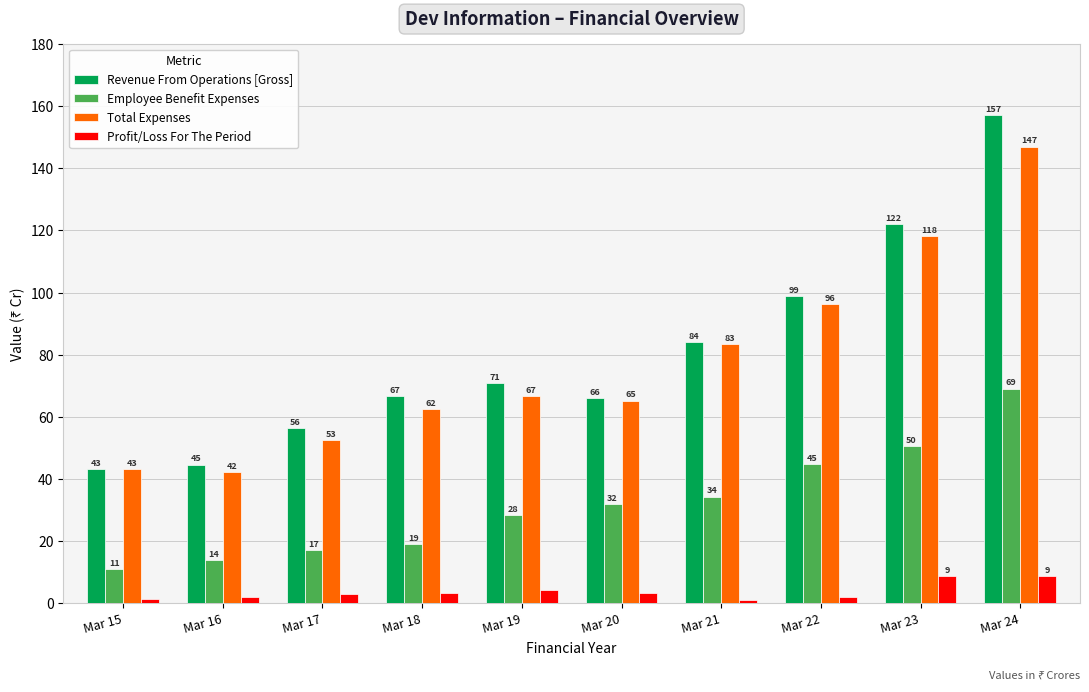

Read the Profit/Loss For The Period value at Mar 24.

8.8